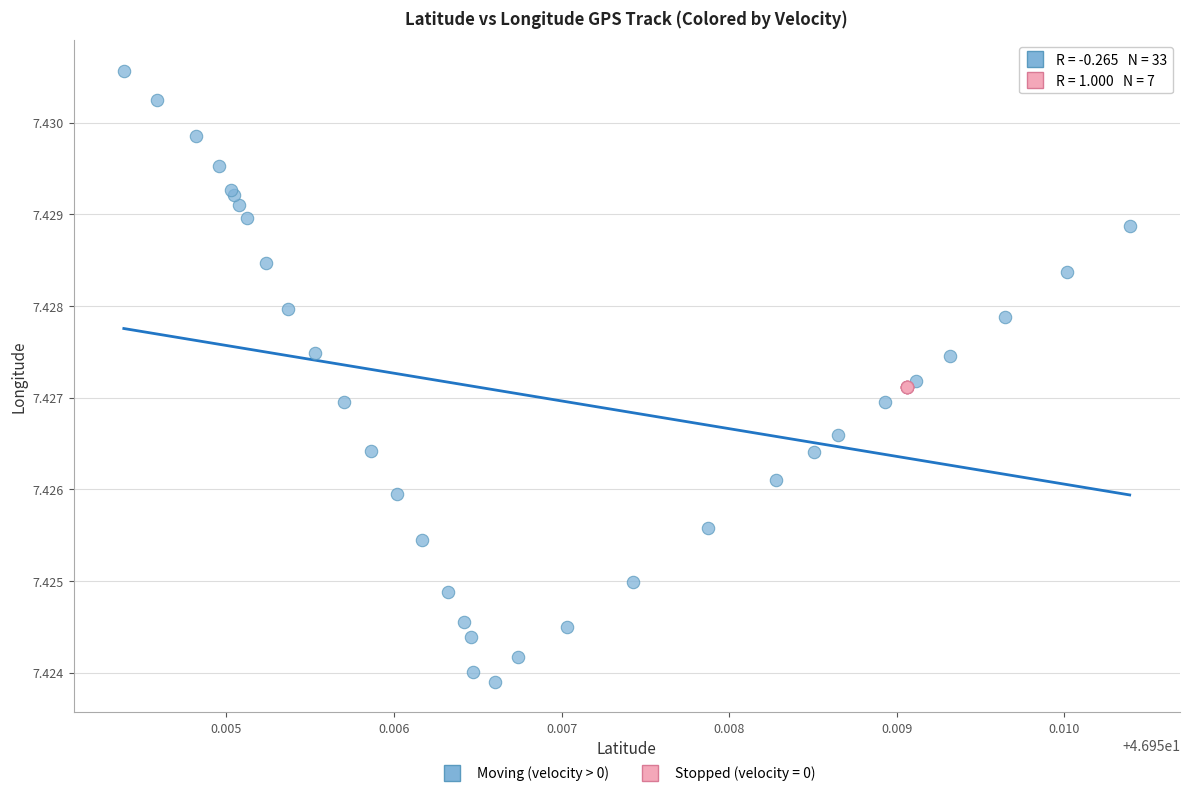

Which series contains the lowest Y value?

Moving (velocity > 0)